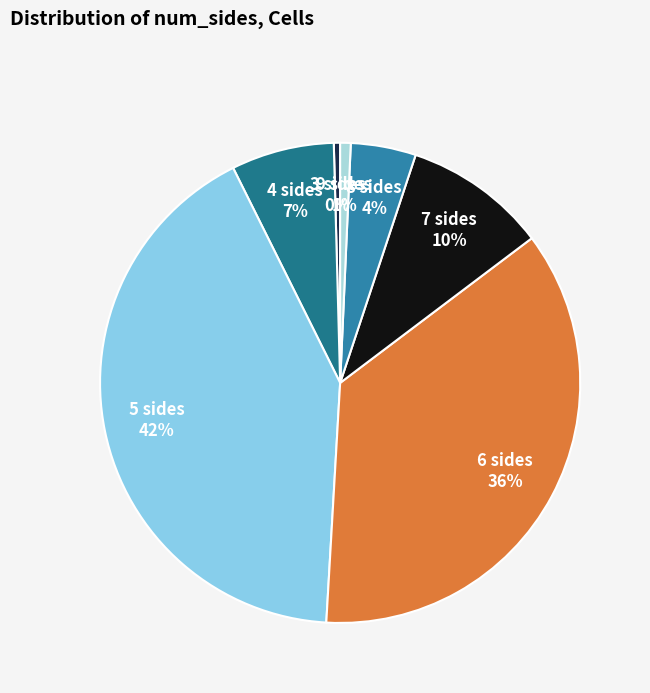

To the nearest percent, what is the combined percentage of 9 and 8?

5%